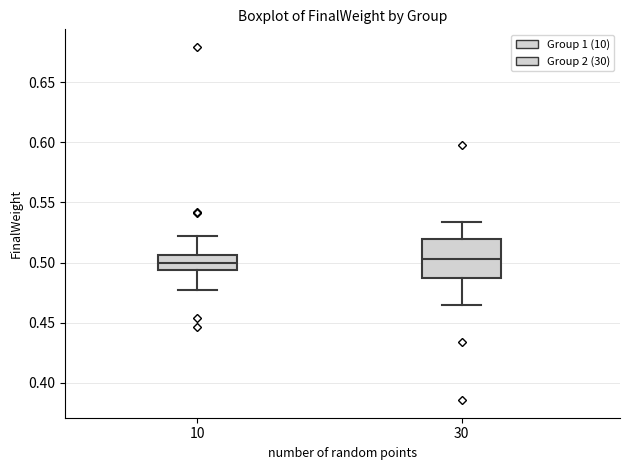

Which box is the tallest, from its lower edge to its upper edge?

30